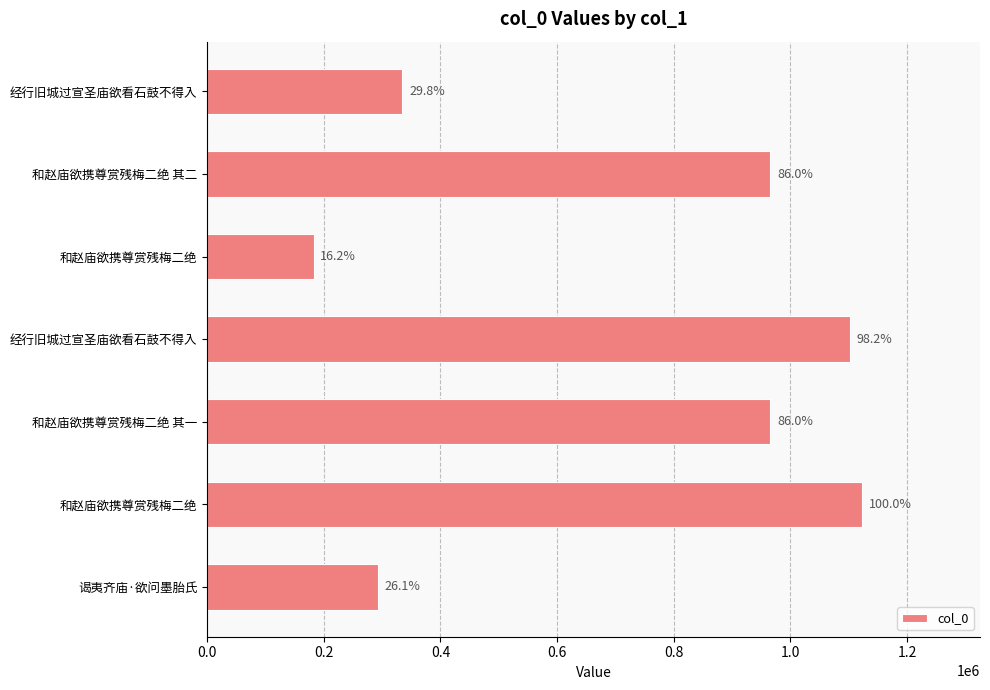

How many bars are there in total?

7